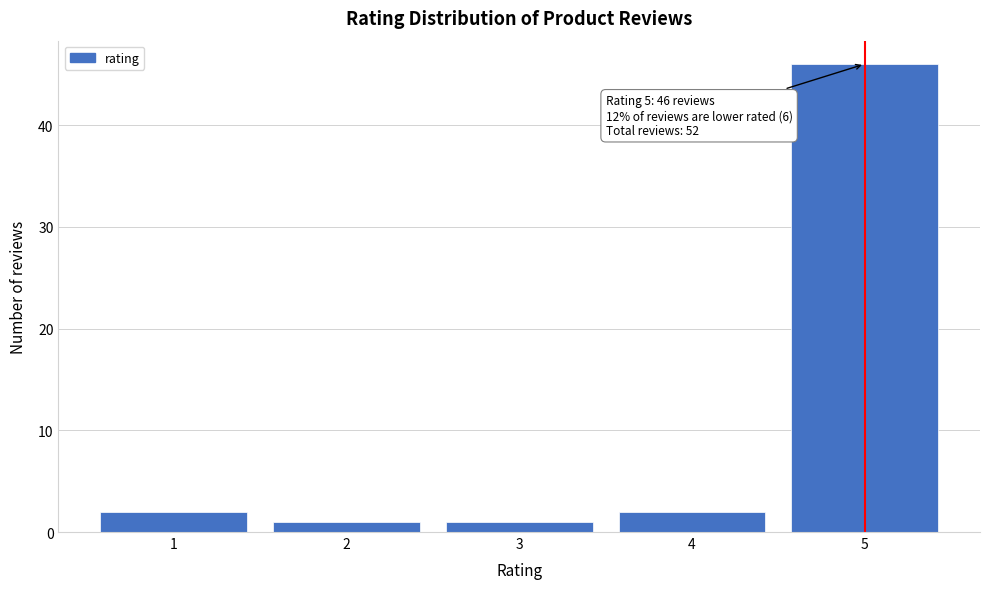

Which range on the x-axis has the tallest bar?

4.5 to 5.5